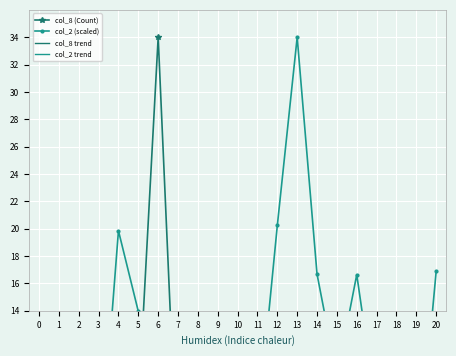

At 7, list the series in order from largest to smallest.

col_2 trend, col_8 trend, col_8 (Count), col_2 (scaled)